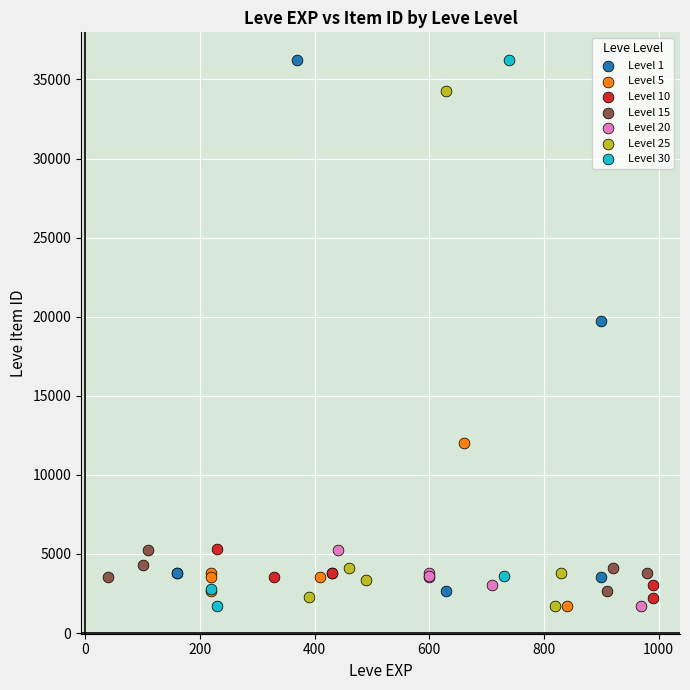

What are all the series names shown in the legend?

Level 1, Level 5, Level 10, Level 15, Level 20, Level 25, Level 30